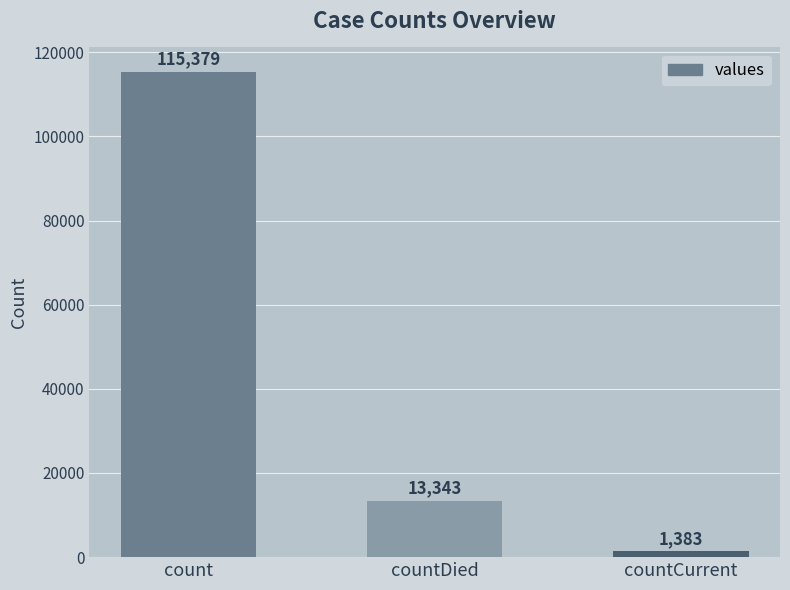

Is it true that the value at countCurrent is 1383?

True